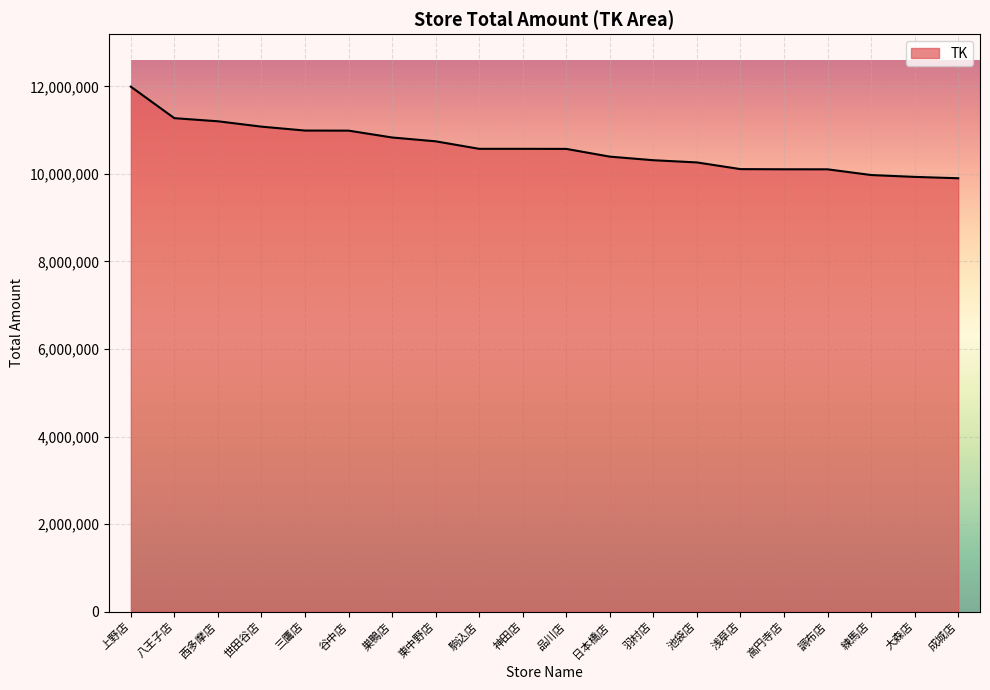

The chart shows a value of 15586726 at 池袋店. True or false?

False